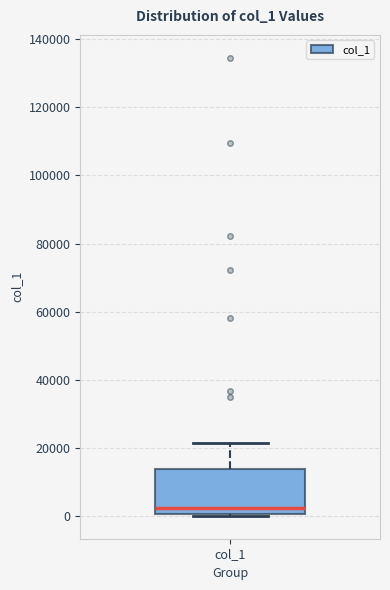

Transcribe this box plot: give where the median line is, the range the box spans, and where the two whiskers end, as read against the y-axis. The values are not printed on the chart, so give them approximately, as read against the axis.

median 2000, box 0 to 14000, whiskers 0 to 22000